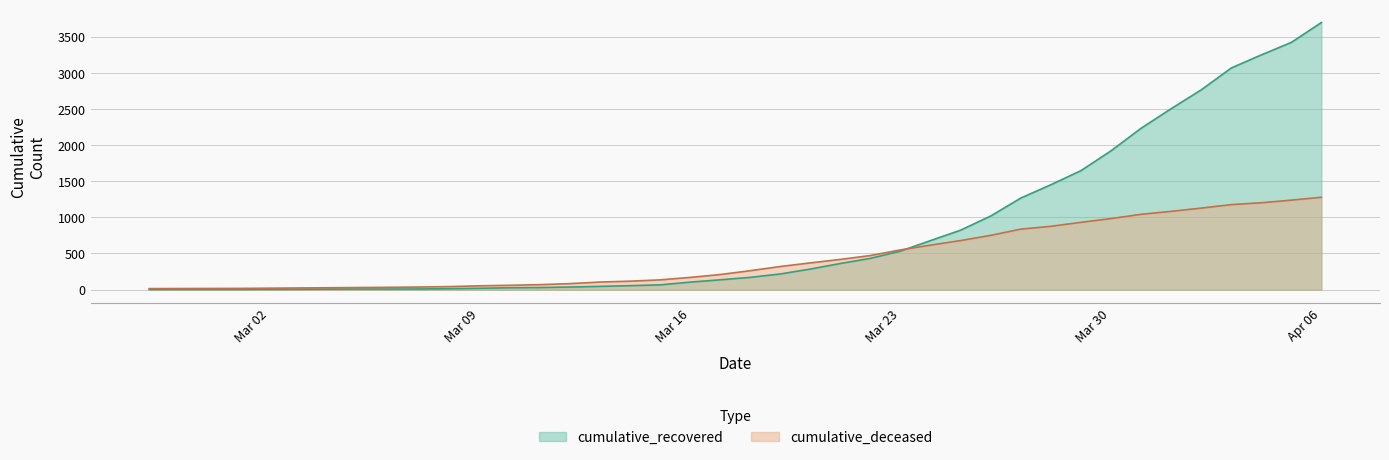

Which series has the largest total across all categories?

cumulative_recovered